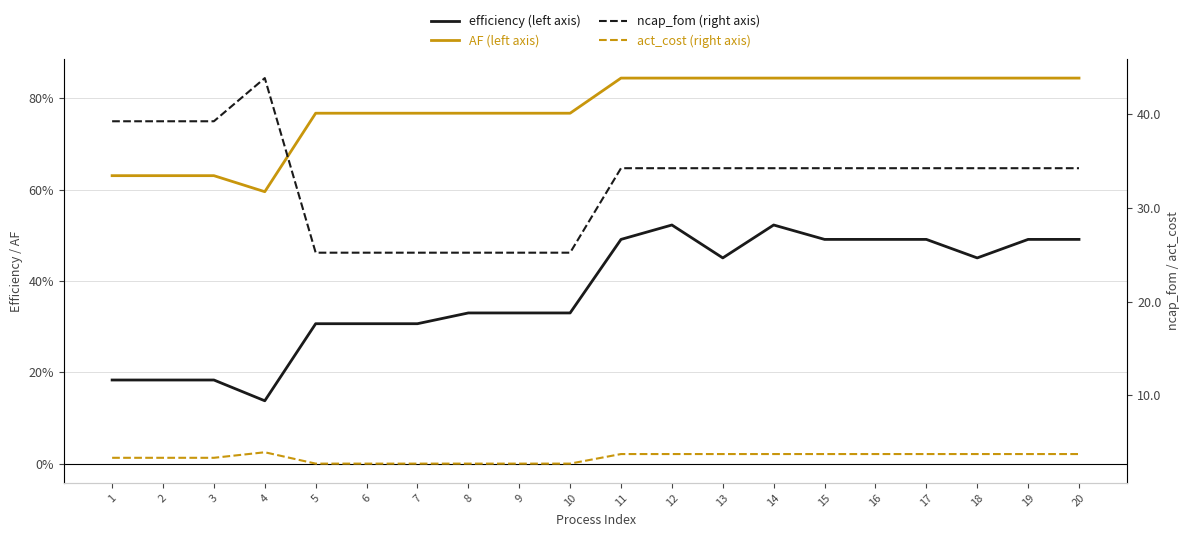

True or false: ncap_fom - right axis and act_cost - right axis cross at least once.

False